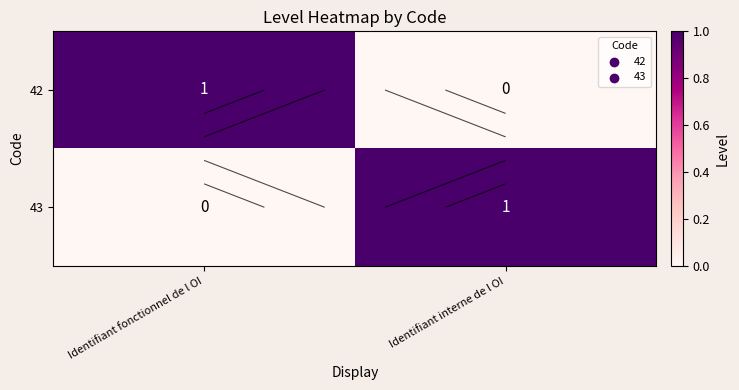

What is the greatest value displayed?

1